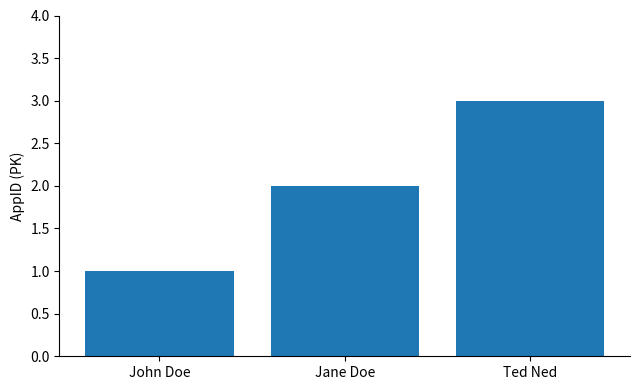

Rank the categories by value from highest to lowest.

Ted Ned, Jane Doe, John Doe